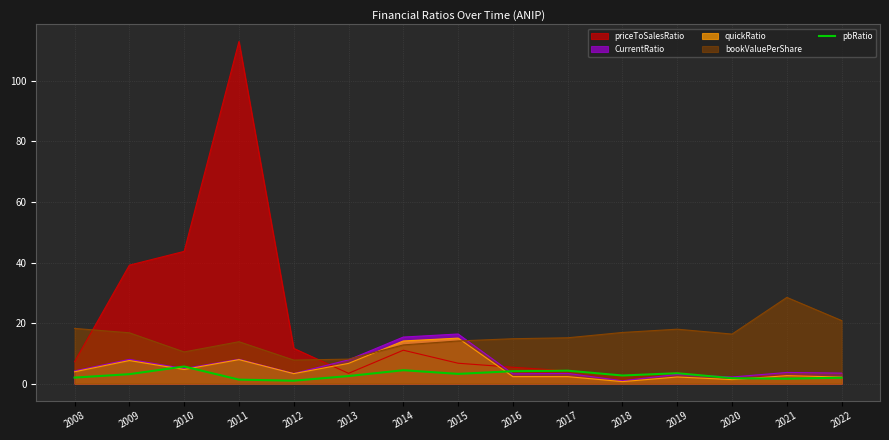

True or false: CurrentRatio has a value of 2.2 at 2020.

True